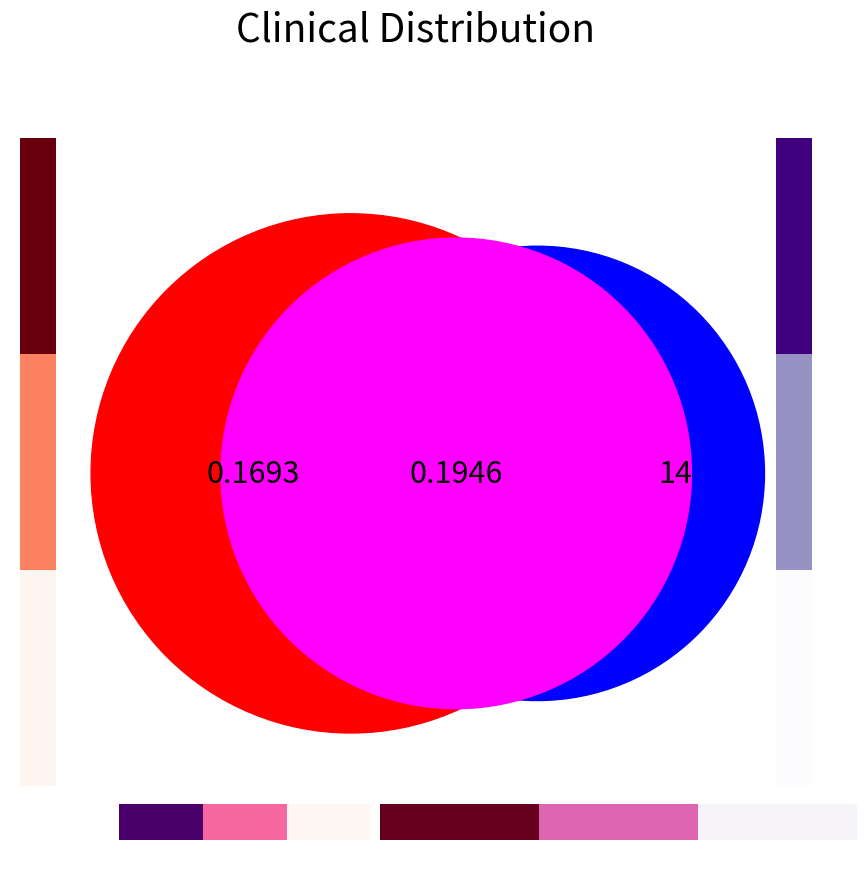

True or false: 2.0 accounts for 1% of the total.

False